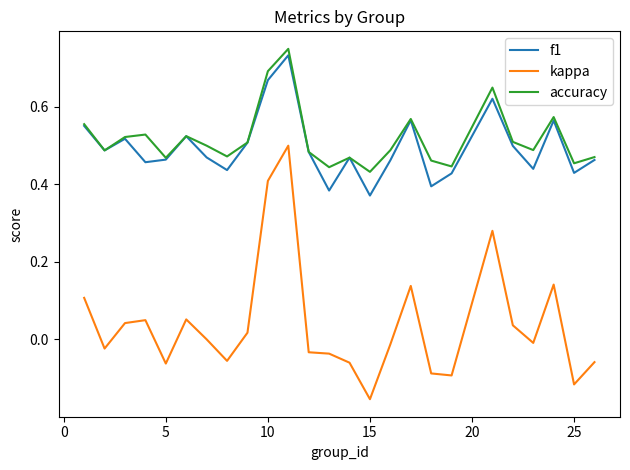

True or false: kappa and accuracy intersect in this chart.

False